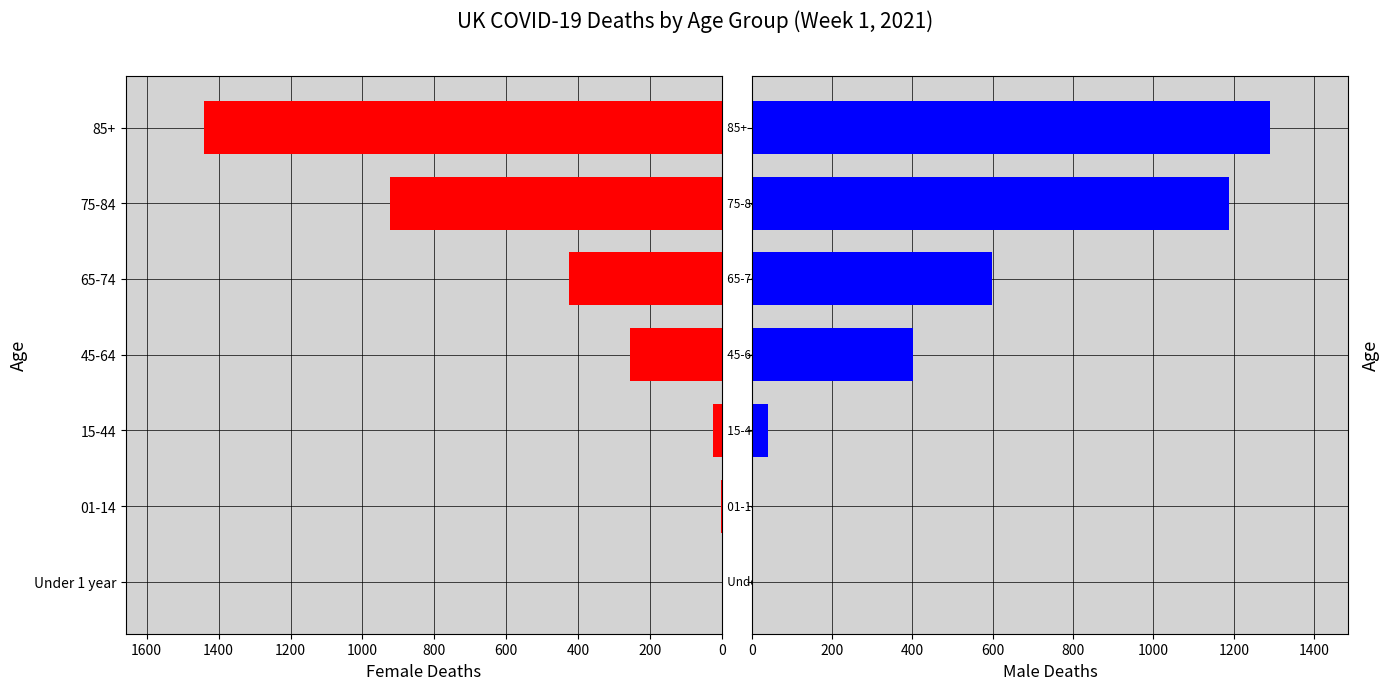

Rank the series by their maximum value, from highest to lowest.

Females, Males